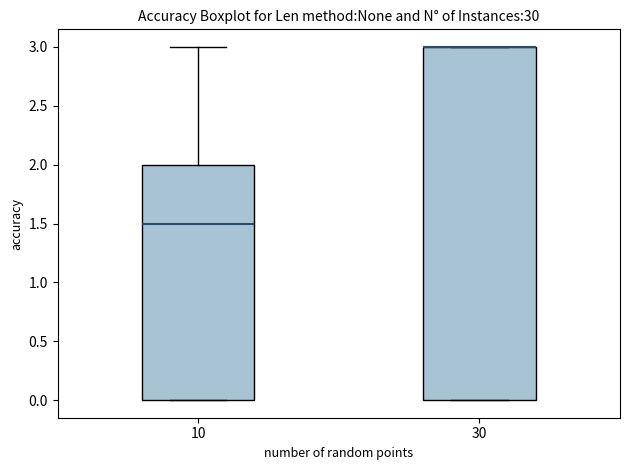

Reading left to right, read every box against the y-axis: the position of its median line, the range the box covers, and the ends of its whiskers. The values are not printed on the chart, so give them approximately, as read against the axis.

10: median 1.5, box 0.0 to 2.0, whiskers 0.0 to 3.0
30: median 3.0 (drawn on the box's upper edge), box 0.0 to 3.0, whiskers 0.0 to 3.0